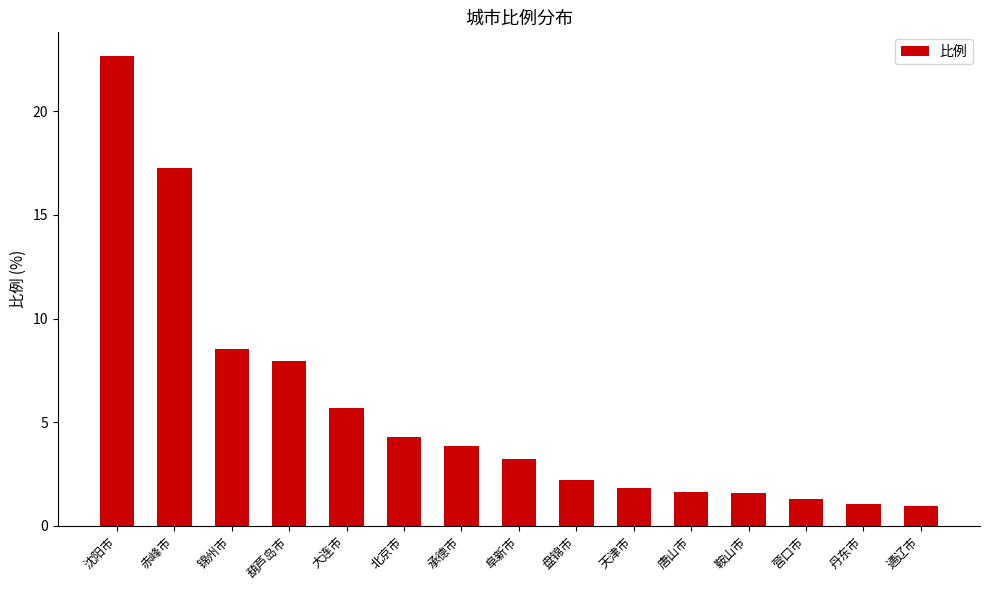

Between 阜新市 and 沈阳市, which is larger?

沈阳市